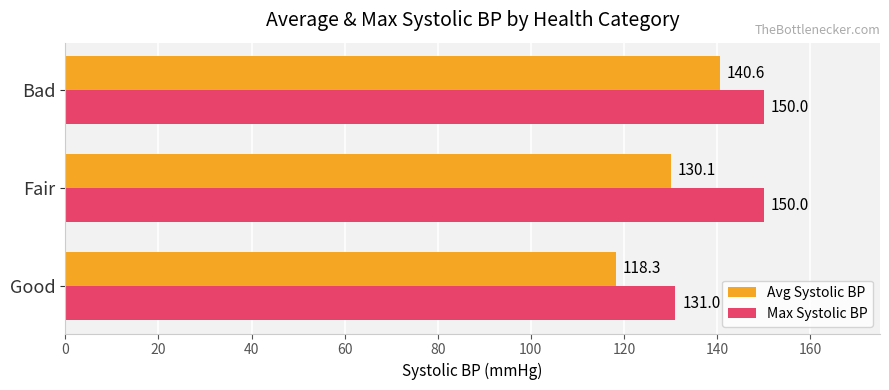

How many series are shown in this chart?

2